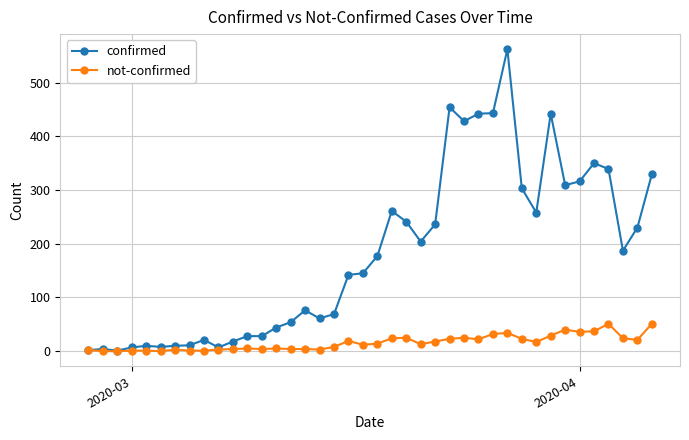

How many categories are shown in the chart?

40